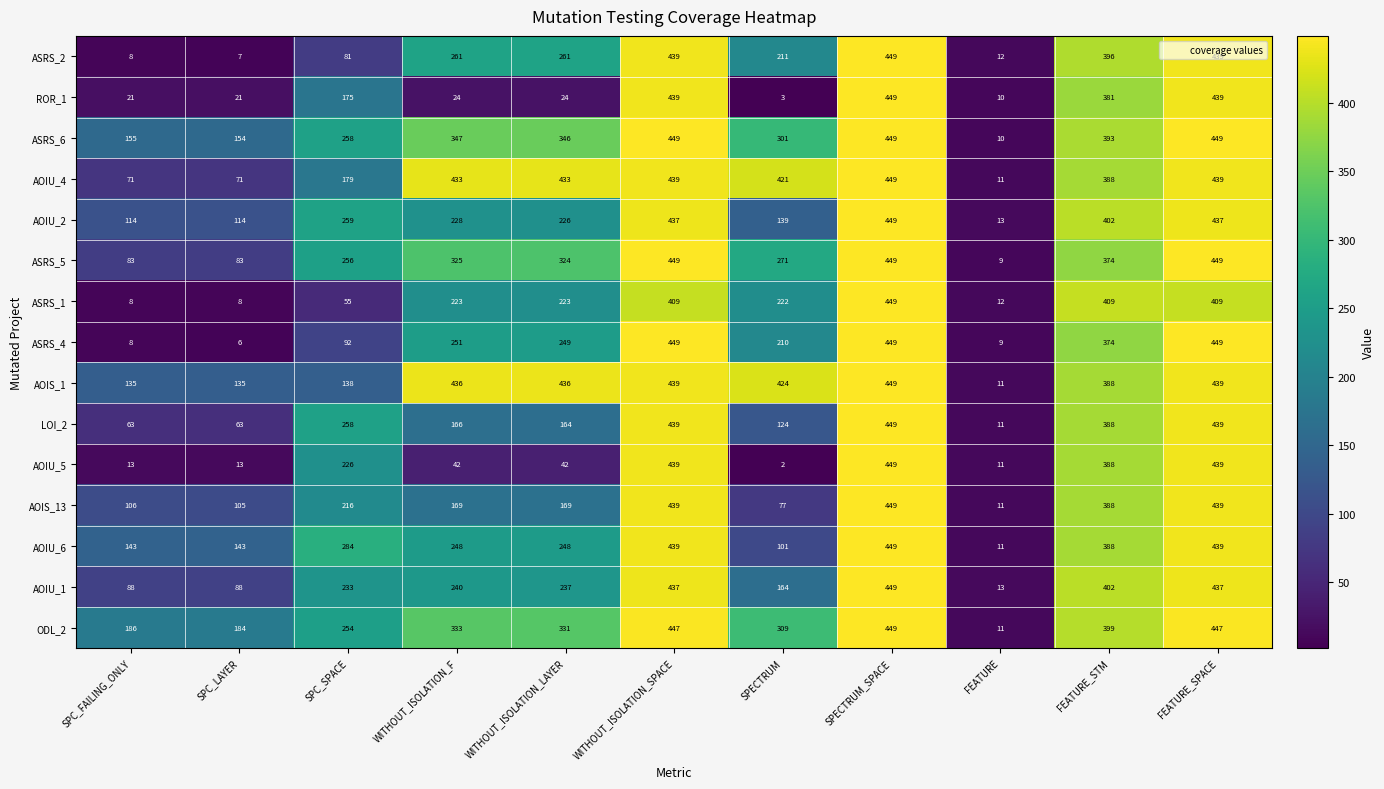

What is the minimum value shown in the chart?

2